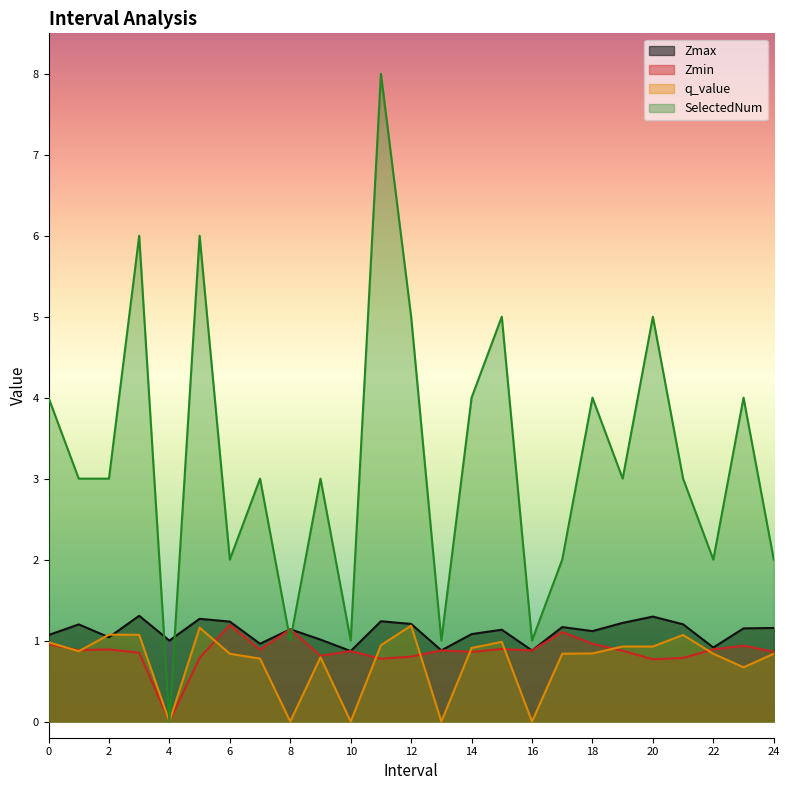

How many values in SelectedNum are above zero?

24